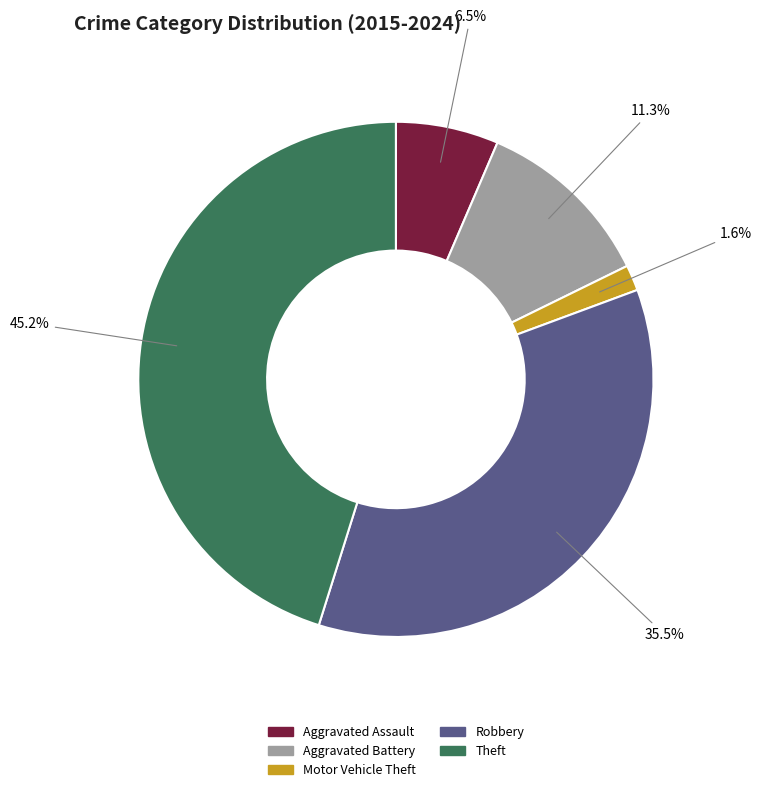

The Aggravated Battery slice represents 26% of the pie. True or false?

False